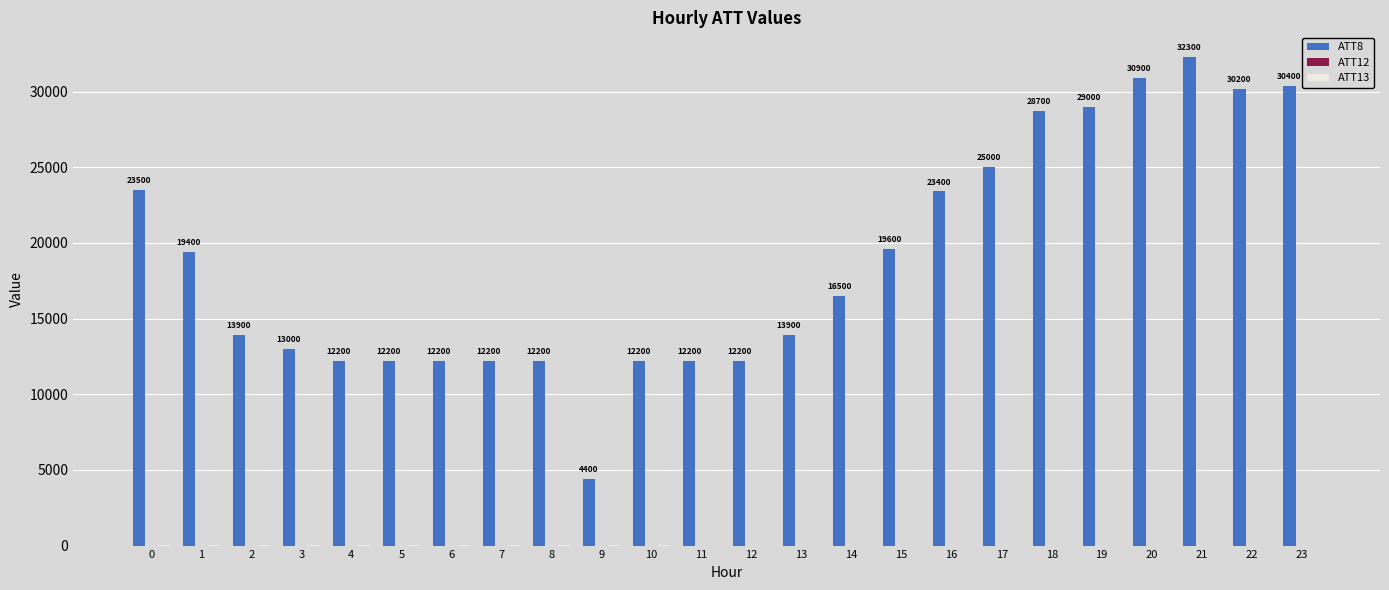

Which series has the largest total across all categories?

ATT8